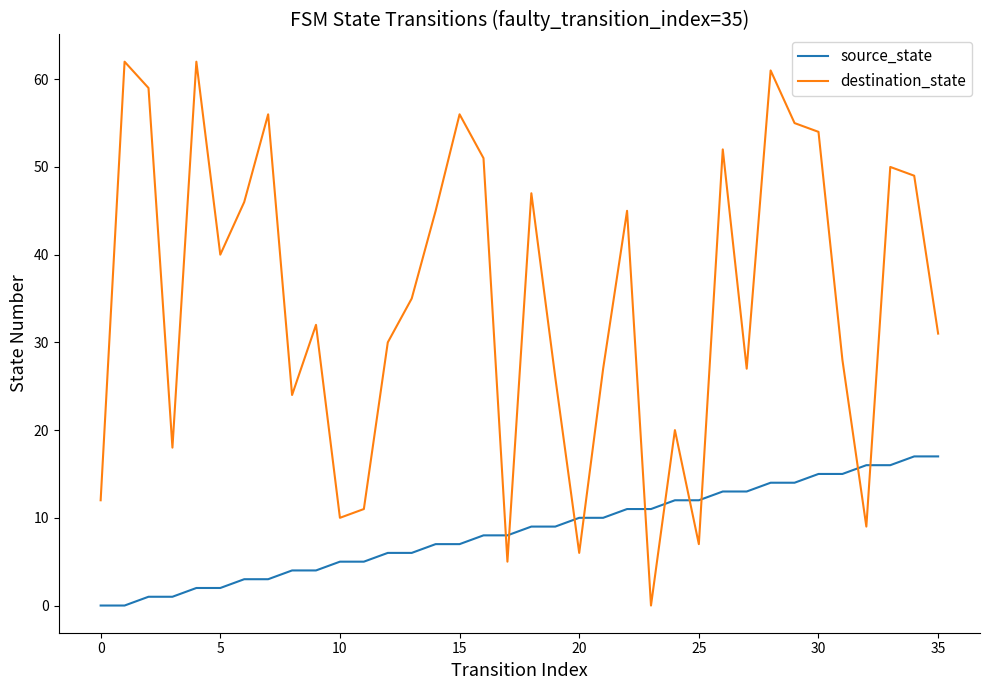

After their last crossing, which series has the higher values: destination_state or source_state?

destination_state